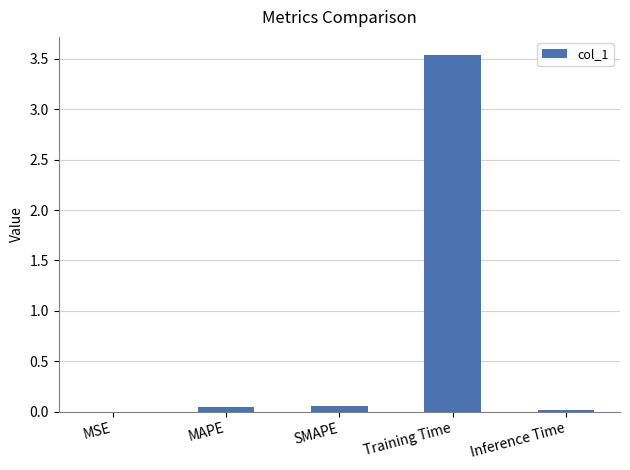

Which has a higher value, SMAPE or Training Time?

Training Time